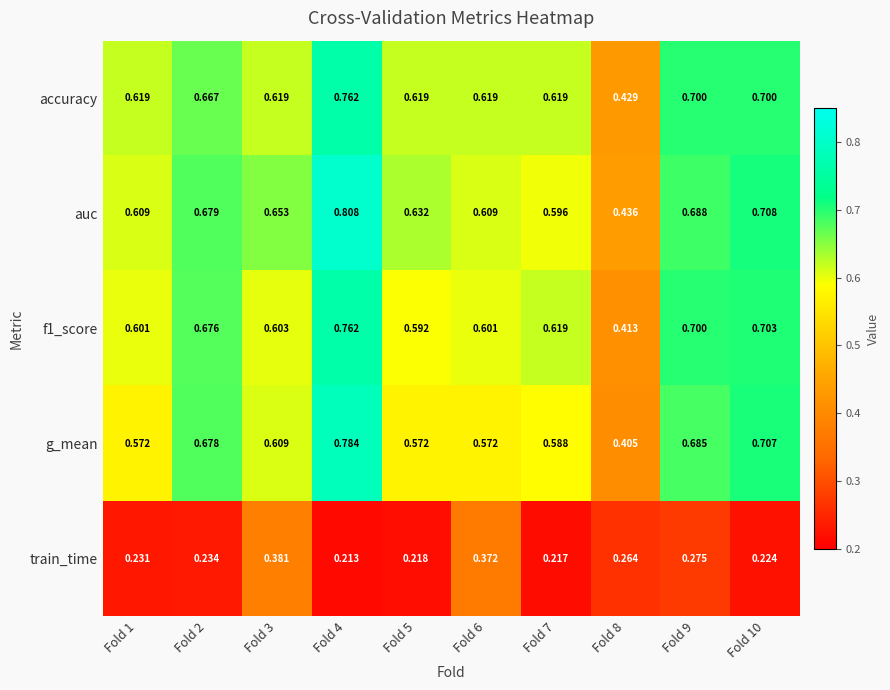

Which series has the widest spread of values?

g_mean